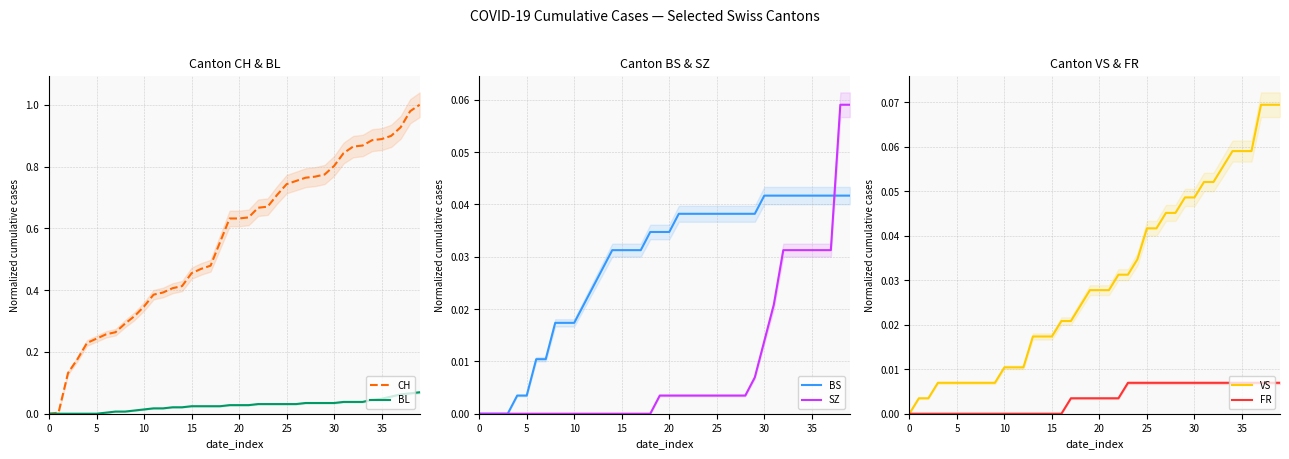

What is the maximum value for SZ?

0.1